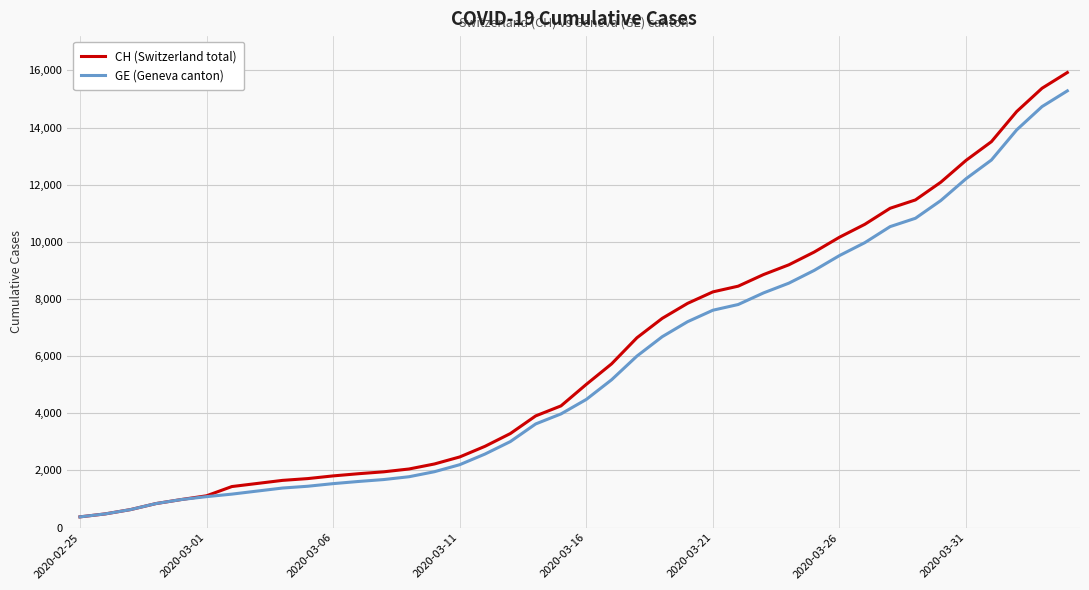

What is the average value of the CH (Switzerland total) series?

6053